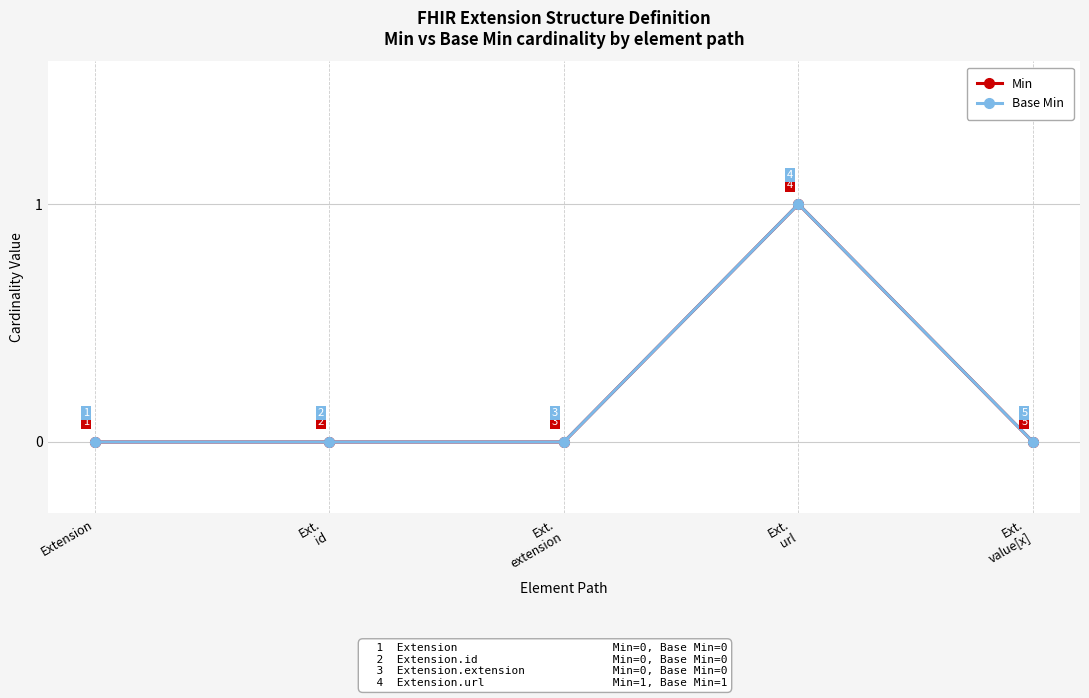

What is the difference between the maximum and minimum values in the Base Min series?

1